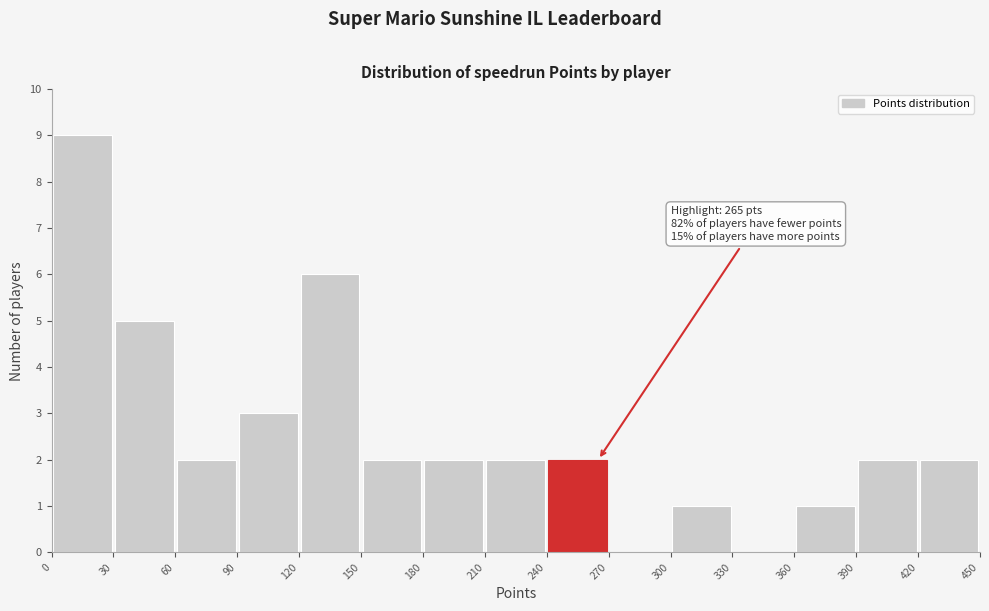

Which range on the x-axis has the tallest bar?

0 to 30